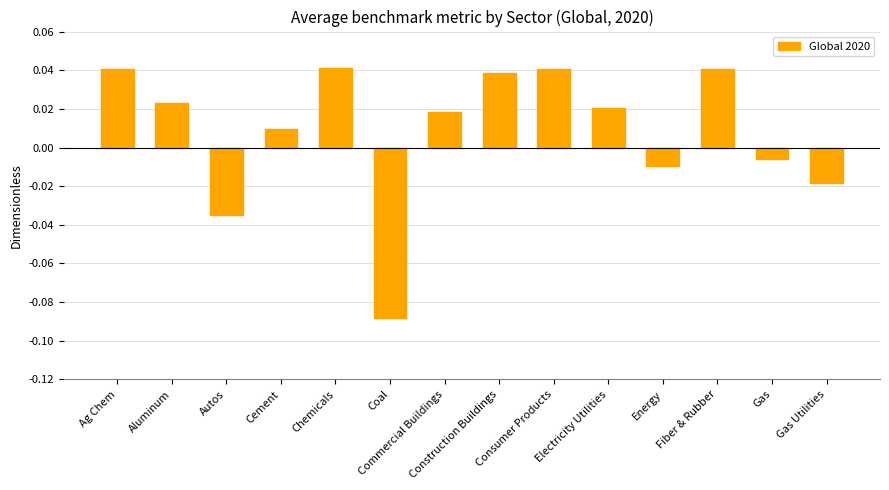

How many distinct data groups are displayed?

1